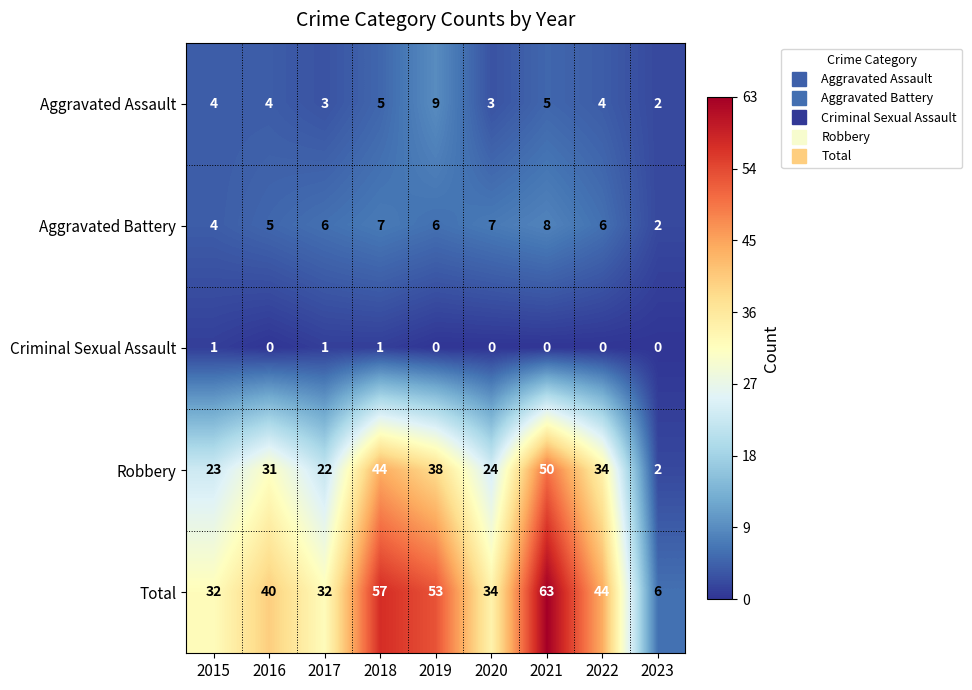

How many Criminal Sexual Assault values are between 0 and 1?

9